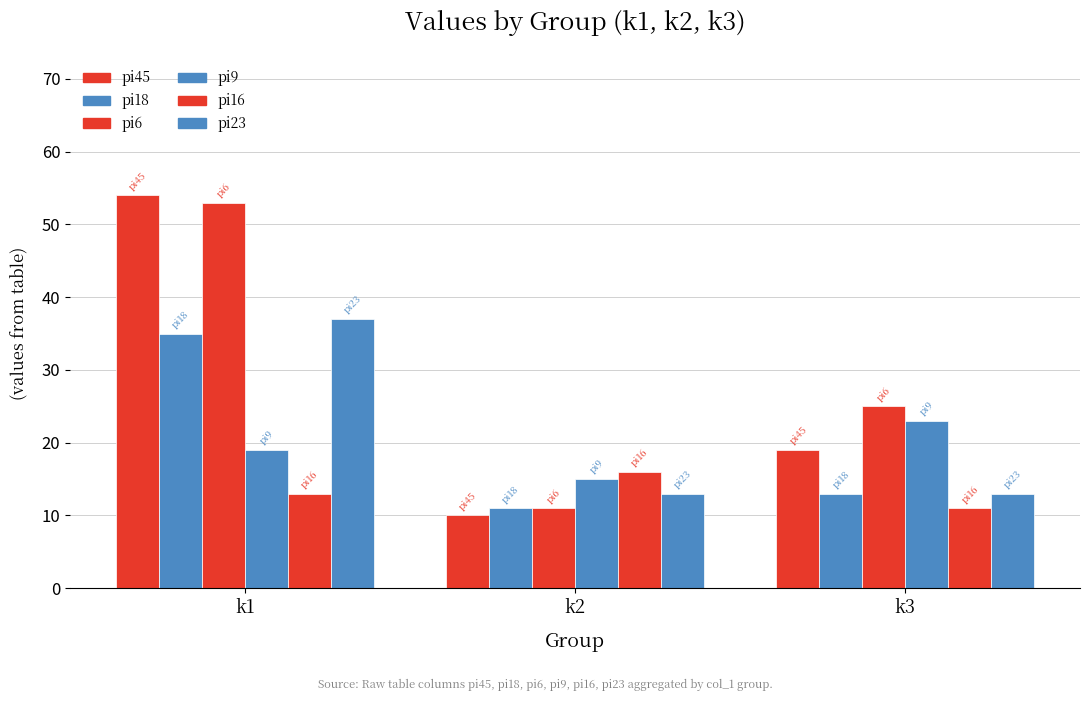

What is the approximate value of pi18 at k2, to the nearest 10?

10